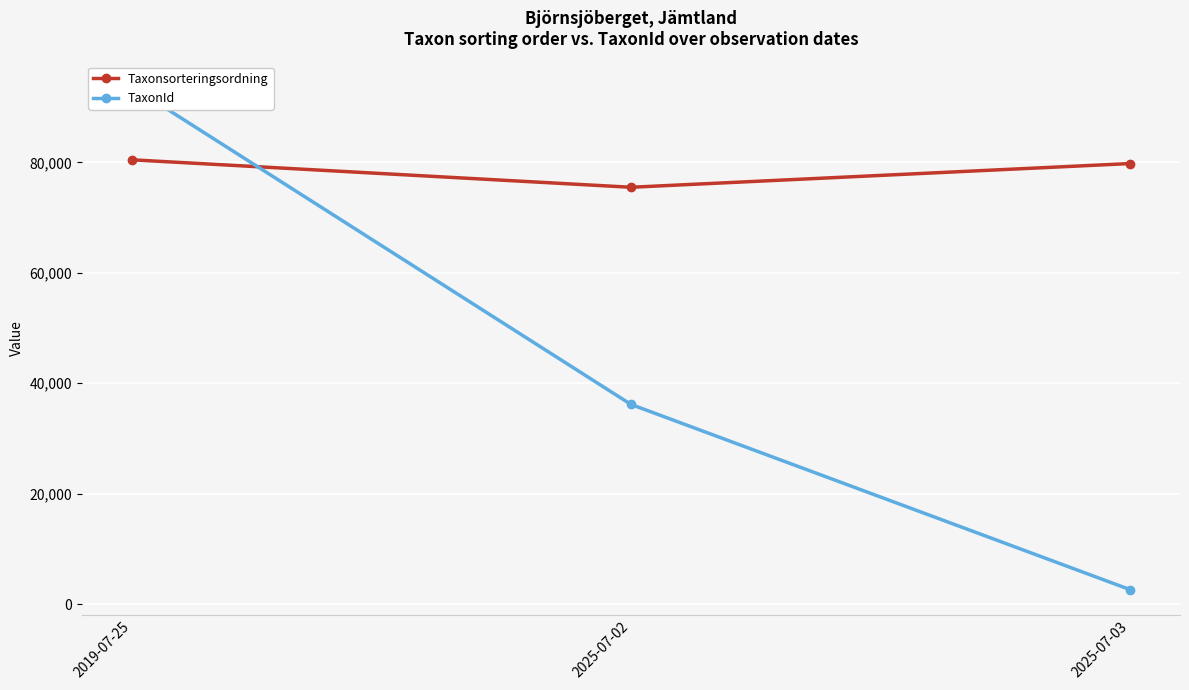

Between 2025-07-02 and 2019-07-25, which is larger?

2019-07-25